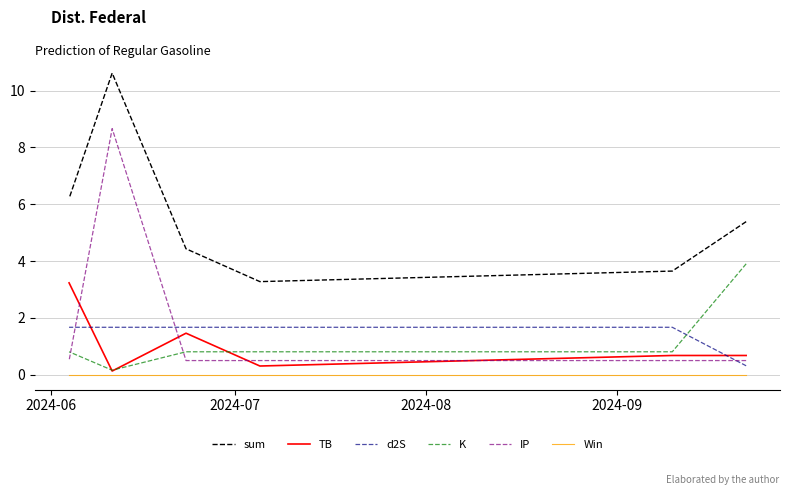

What are all the series names shown in the legend?

sum, TB, d2S, K, IP, Win